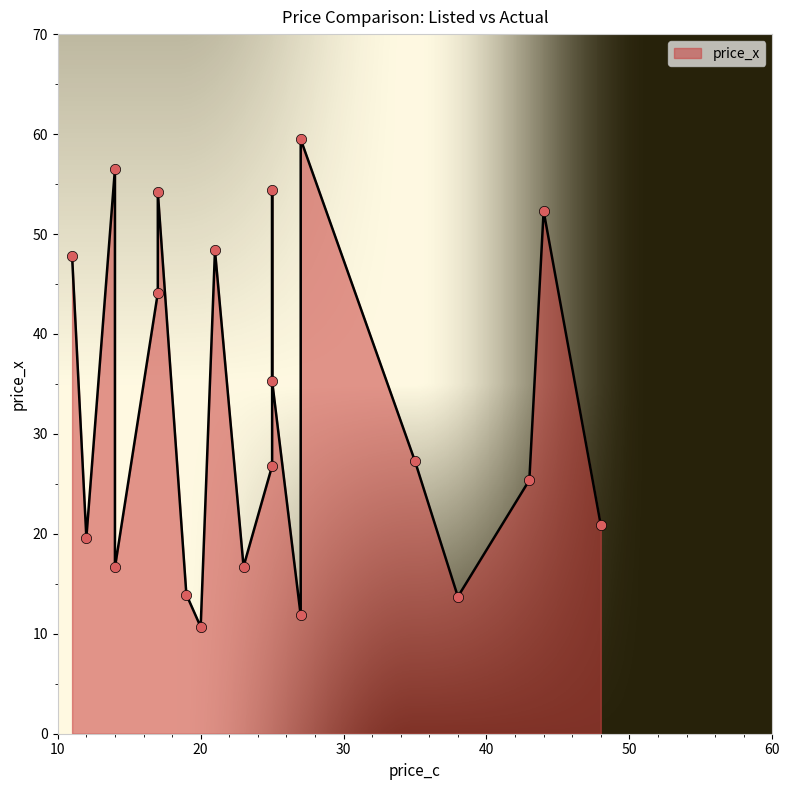

What is the change in value from 27 to 35?

-32.2